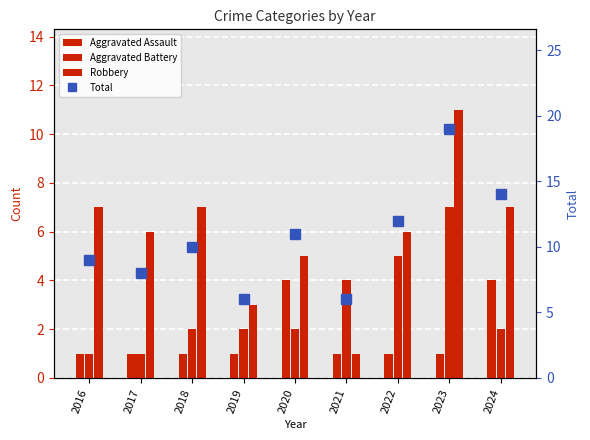

What are all the series names shown in the legend?

Aggravated Assault, Aggravated Battery, Robbery, Total